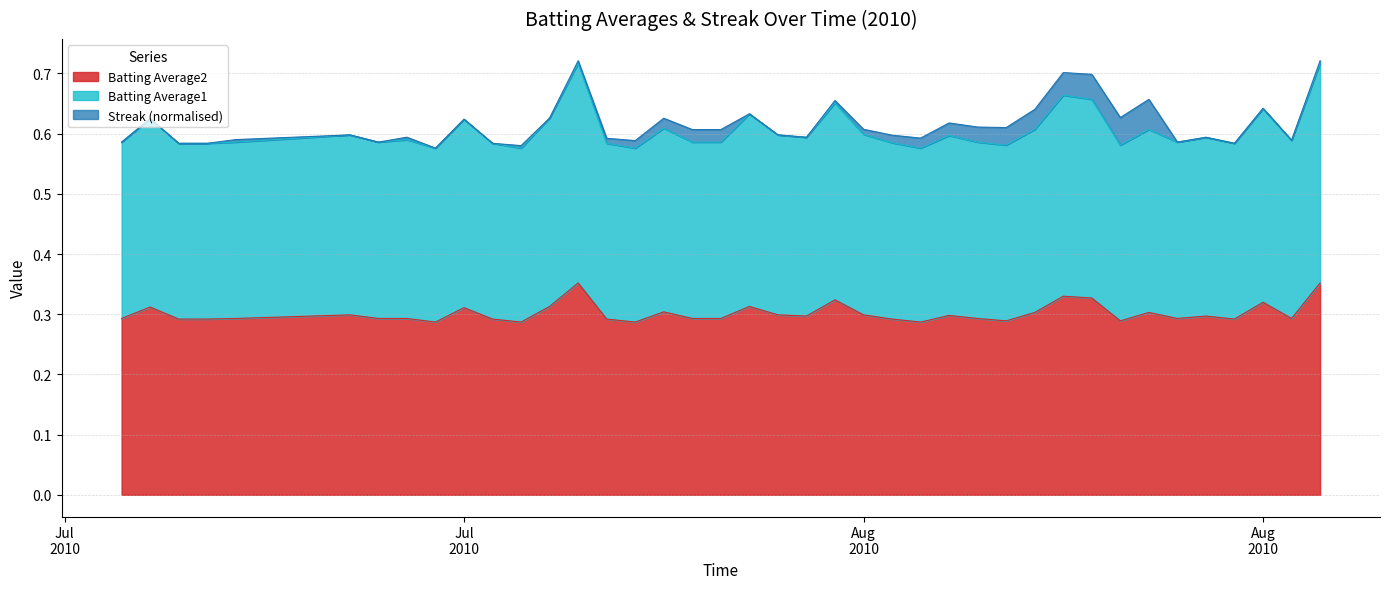

What position from the left is 2010-08-10?

32